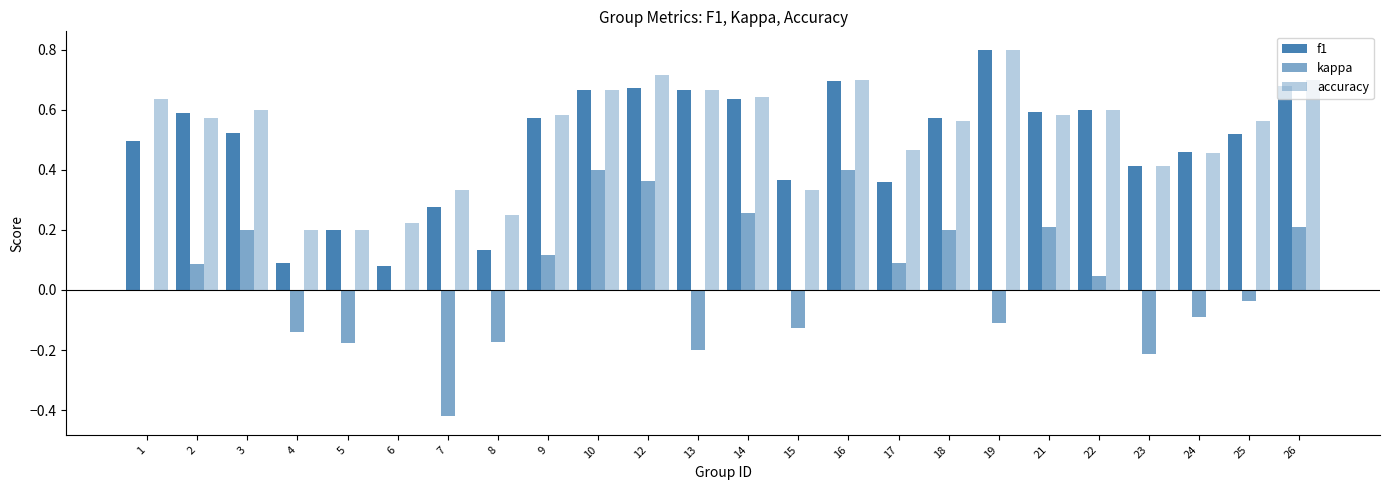

Is it true that f1 equals 0.6 at 14?

True